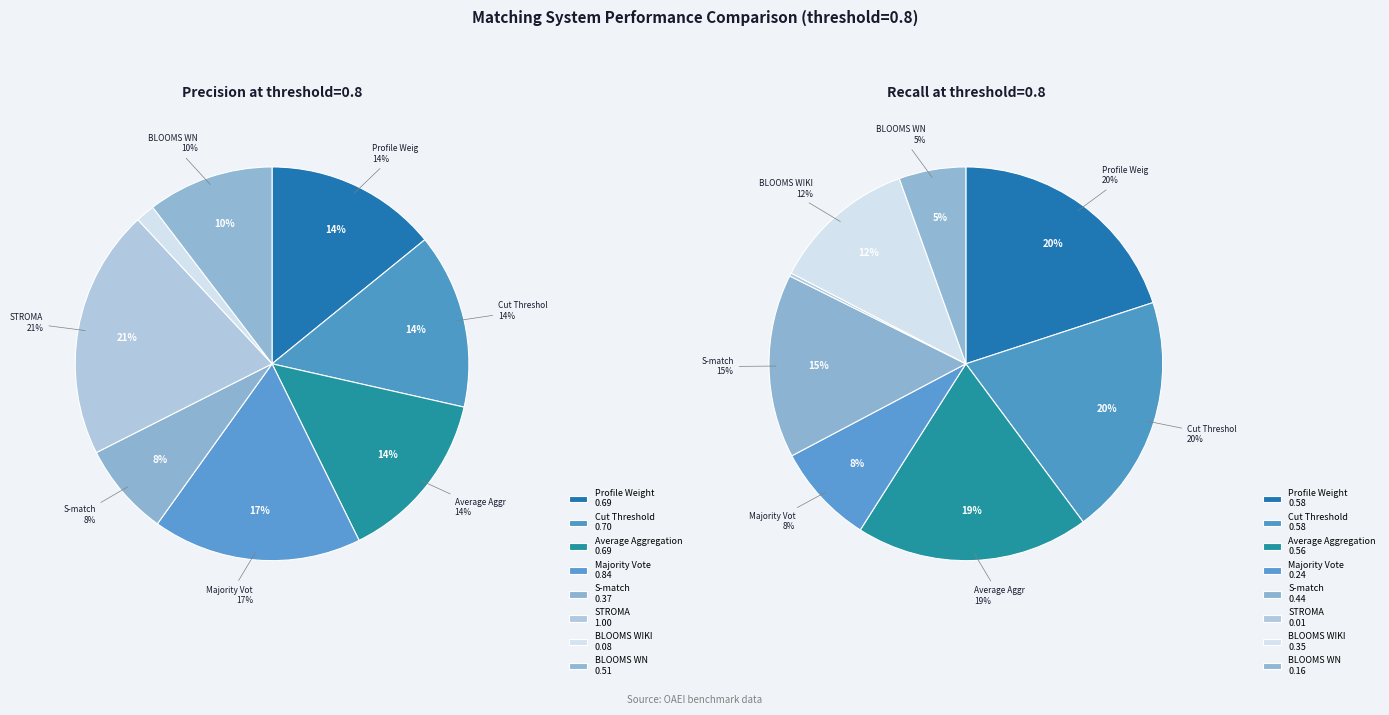

Count the number of slices in the pie.

8